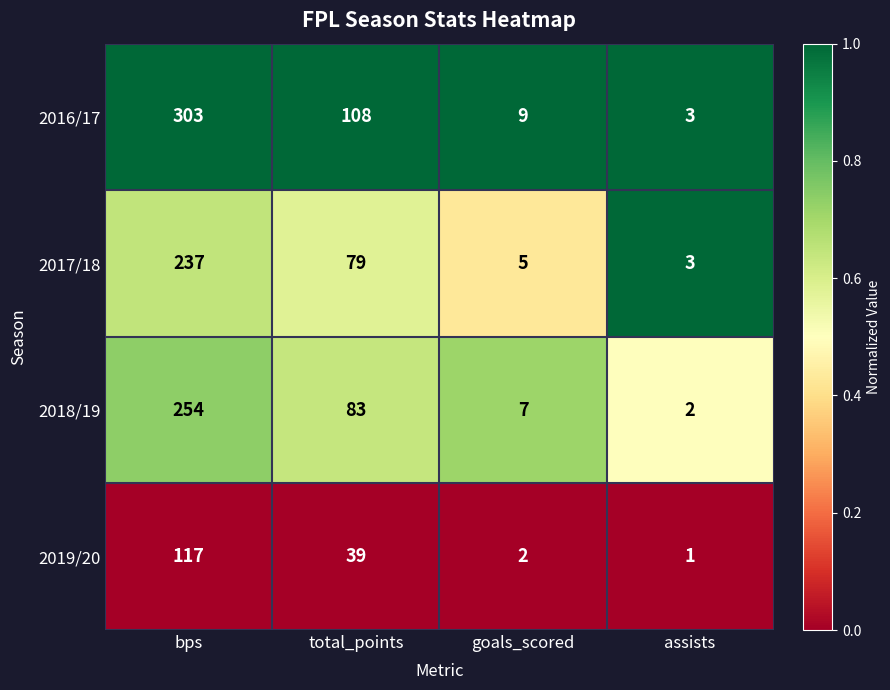

Which series has the largest total across all categories?

2016/17